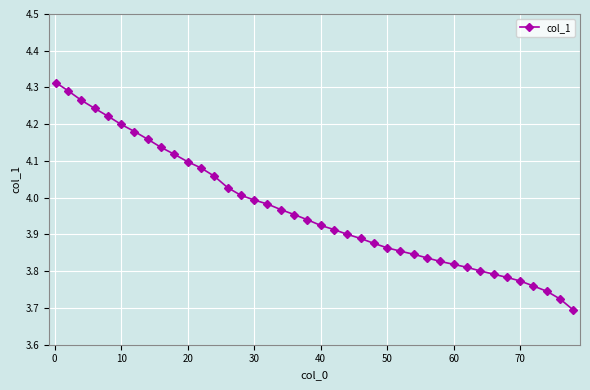

What is the difference between the maximum and minimum values?

0.6